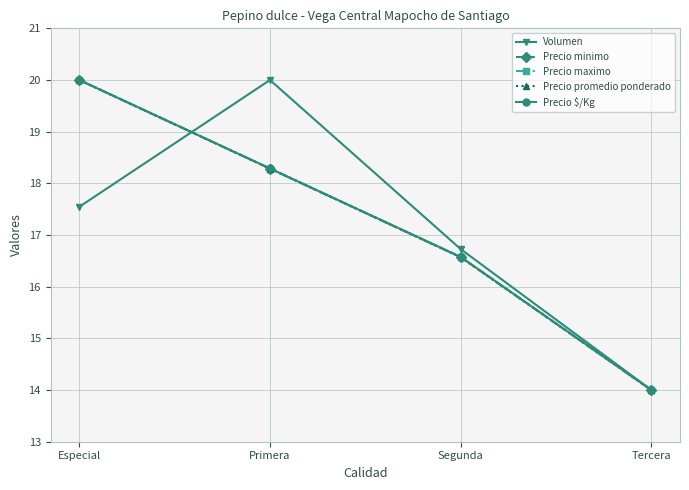

True or false: Precio maximo and Precio $/Kg intersect in this chart.

False